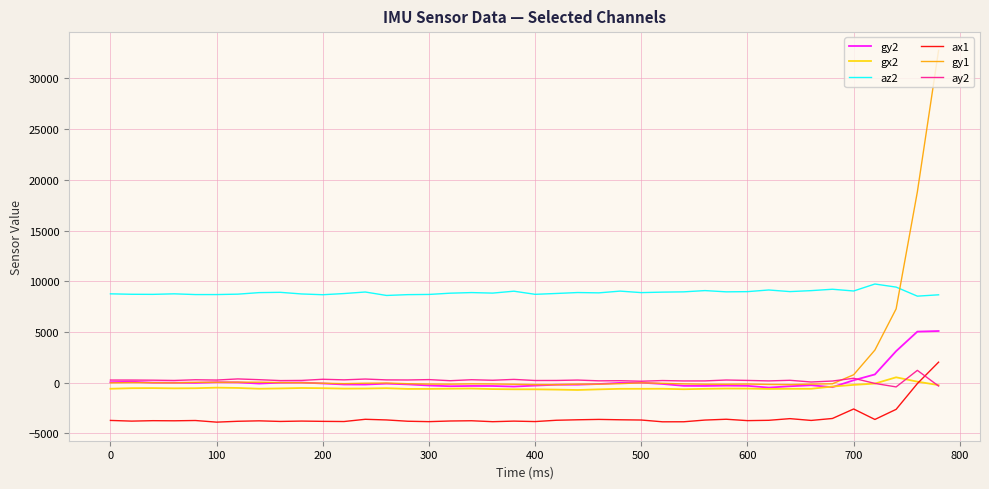

True or false: az2 and ax1 cross at least once.

False